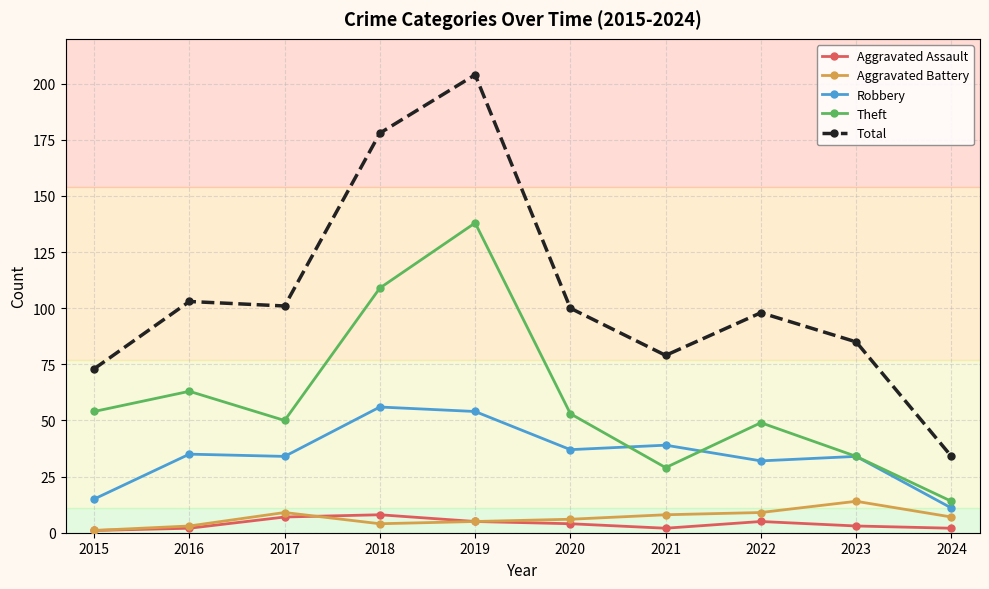

Count the number of data series in this chart.

5